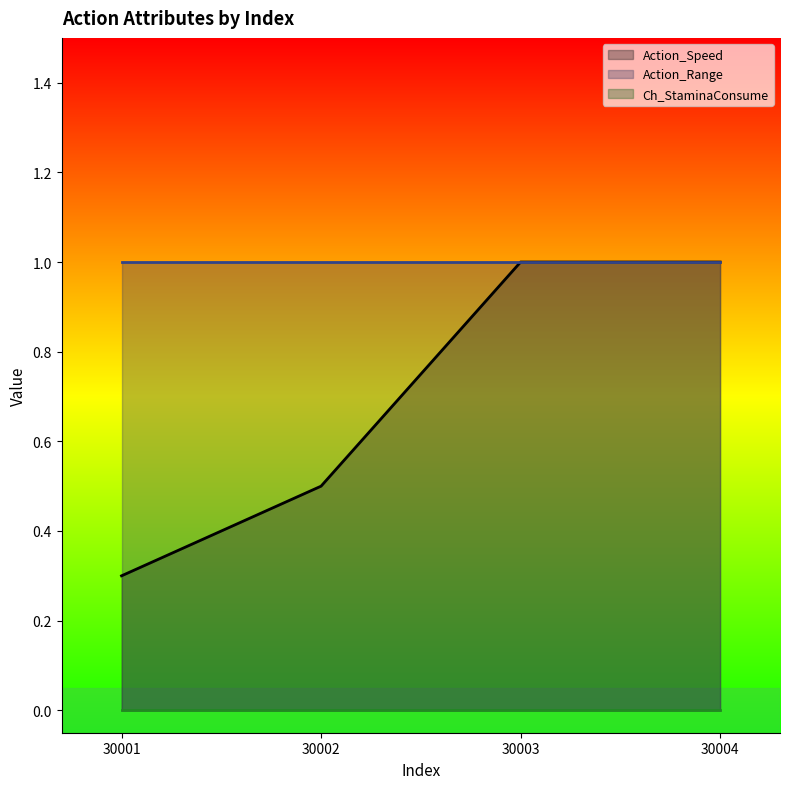

Reading right to left, list all the values displayed in this chart.

Action_Speed (line): 1.0	1.0	0.5	0.3
Action_Range (line): 1.0	1.0	1.0	1.0
Ch_StaminaConsume (line): 0.0	0.0	0.0	0.0